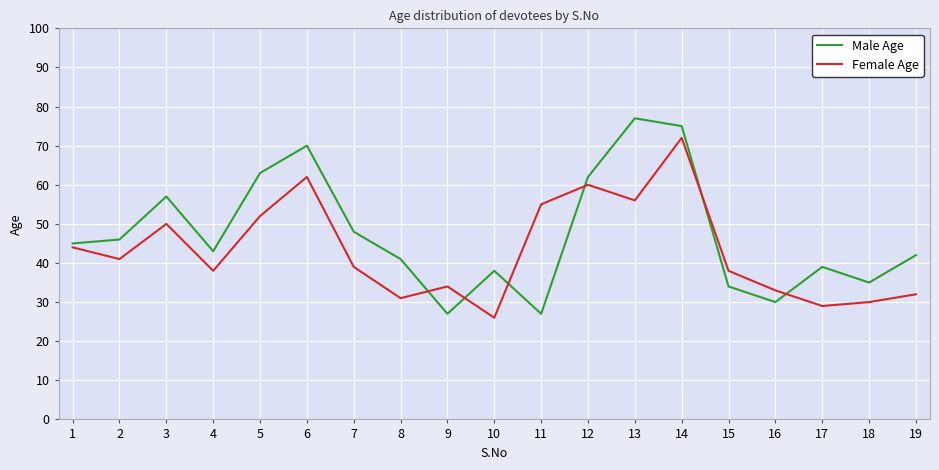

Rank the series by their average value, from highest to lowest.

Male Age, Female Age